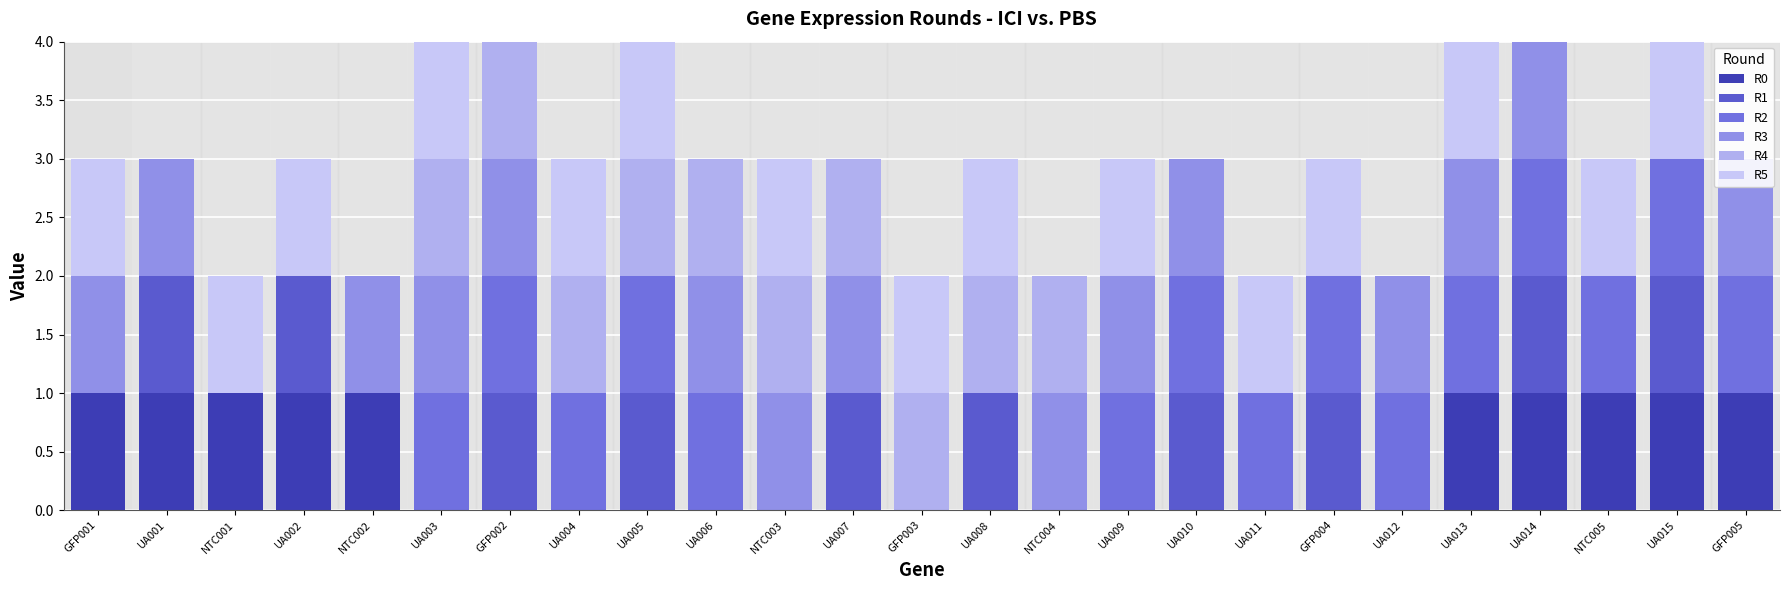

Is it true that R2 equals 1 at UA003?

True